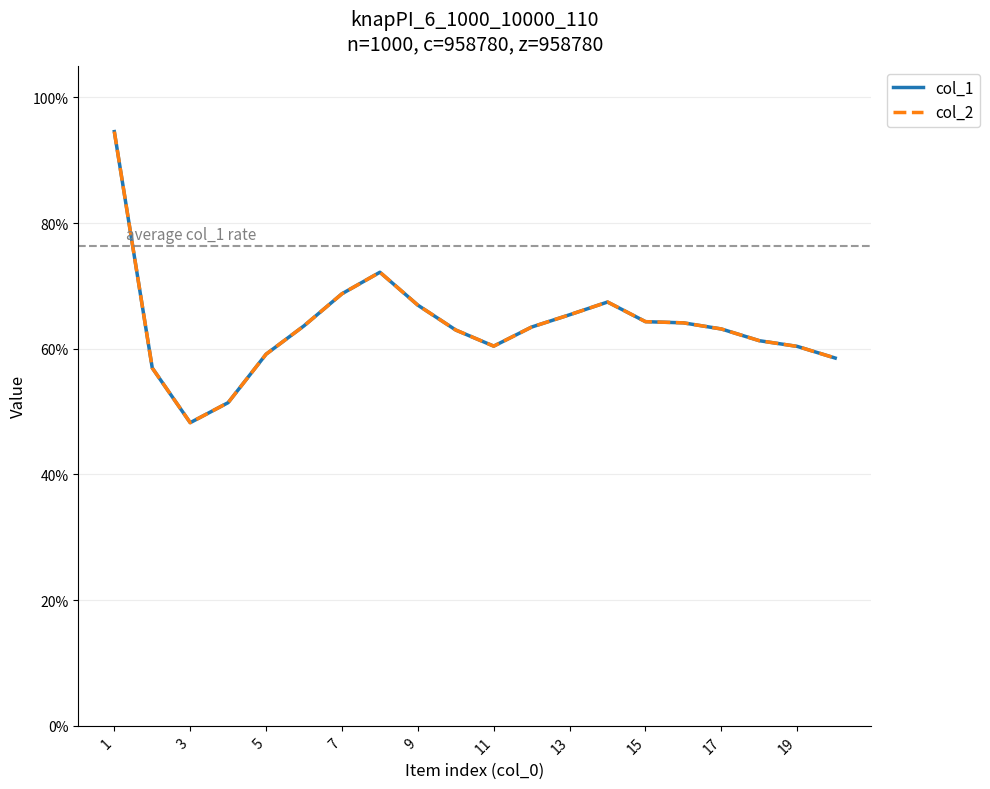

Does the chart display data point markers on the line(s)?

No